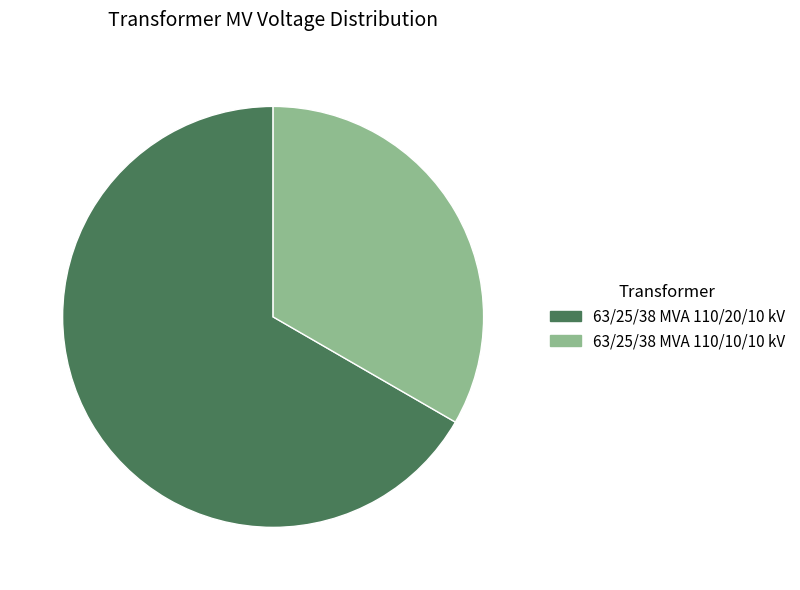

What is the ratio of the value at 63/25/38 MVA 110/10/10 kV to the value at 63/25/38 MVA 110/20/10 kV?

0.5